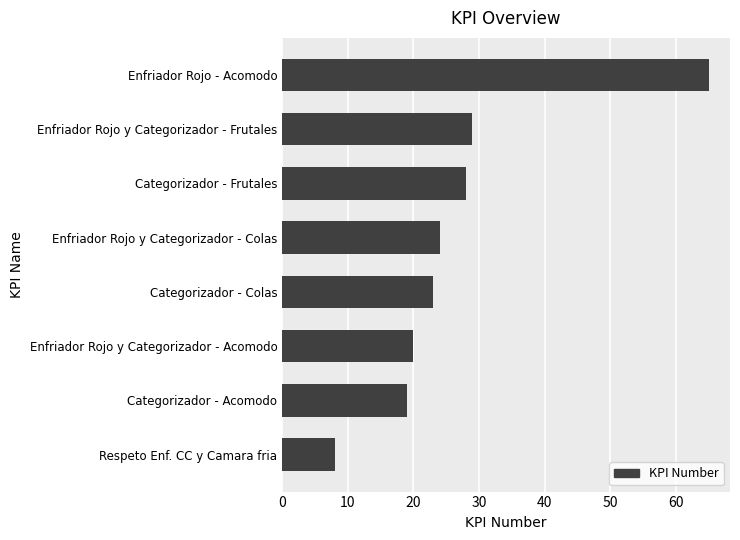

Where is the data nearest to the value 36?

Enfriador Rojo y Categorizador - Frutales